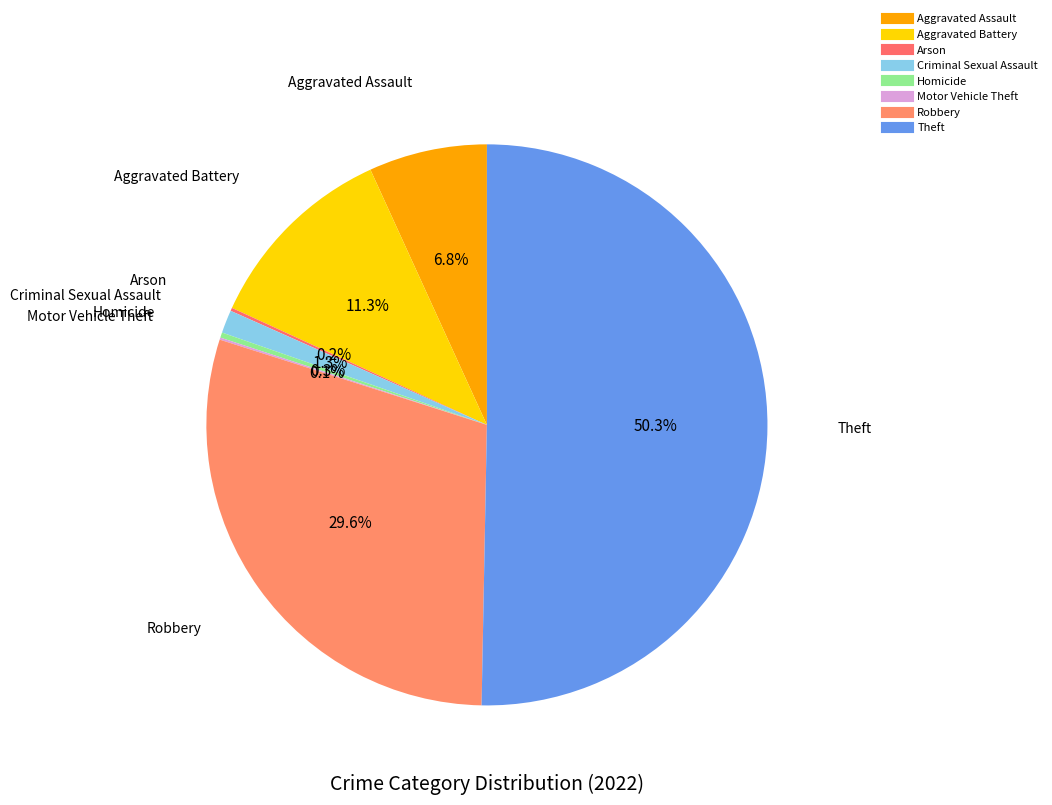

What percentage is the Criminal Sexual Assault slice, to the nearest percent?

1%